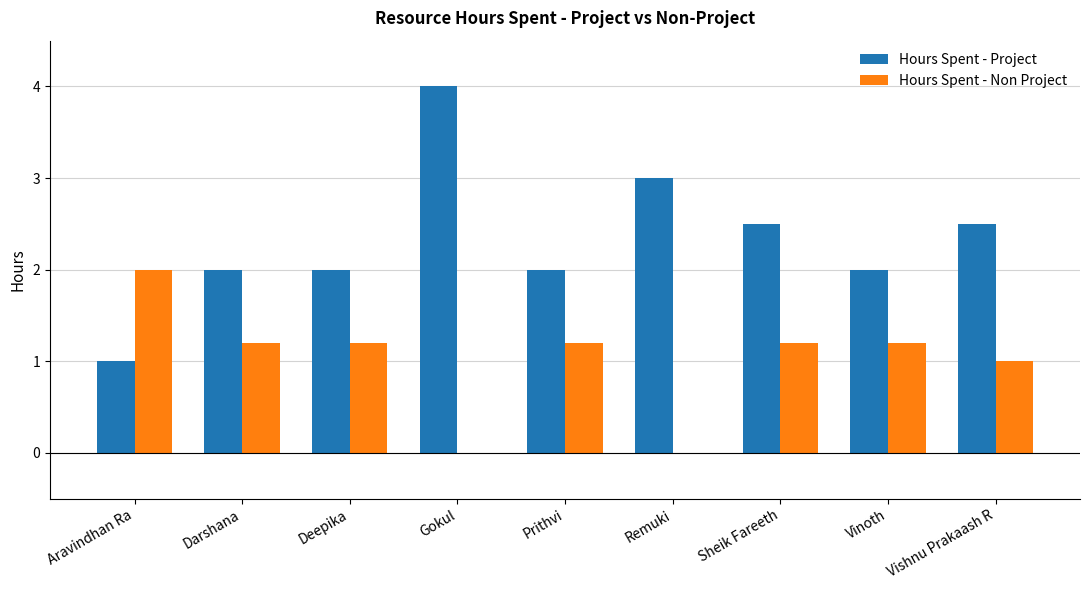

What is the sum of all Hours Spent - Non Project values?

9.0